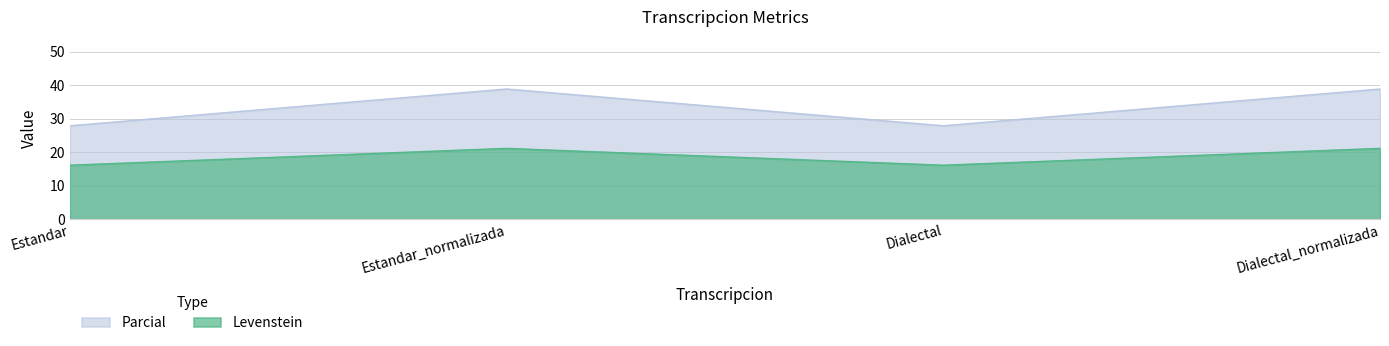

Where is the first local maximum for Parcial?

Estandar_normalizada